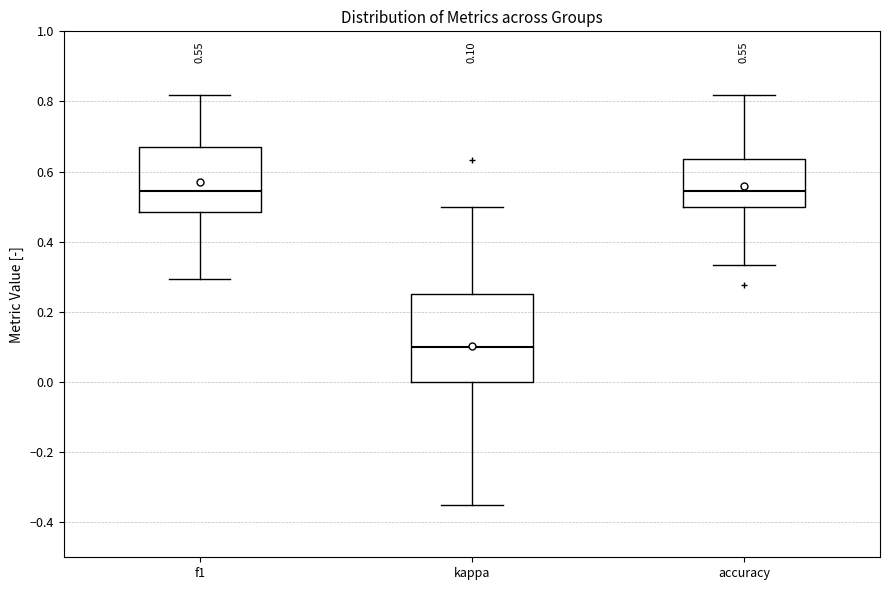

Comparing the boxes themselves (not the whiskers), which one is the tallest?

kappa